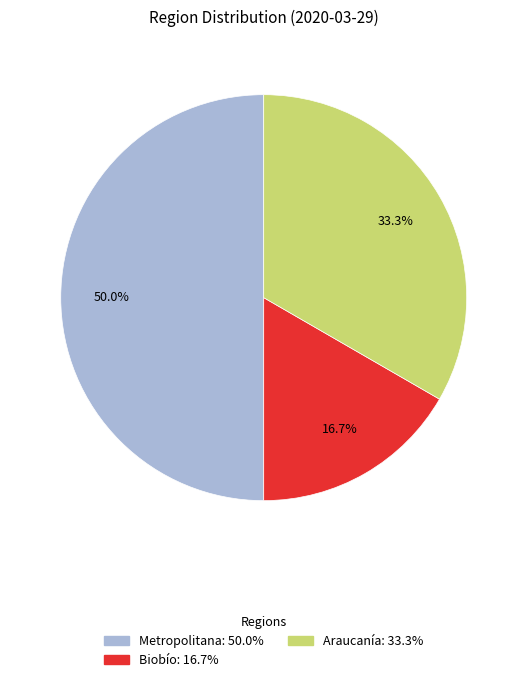

Count the number of slices in the pie.

3